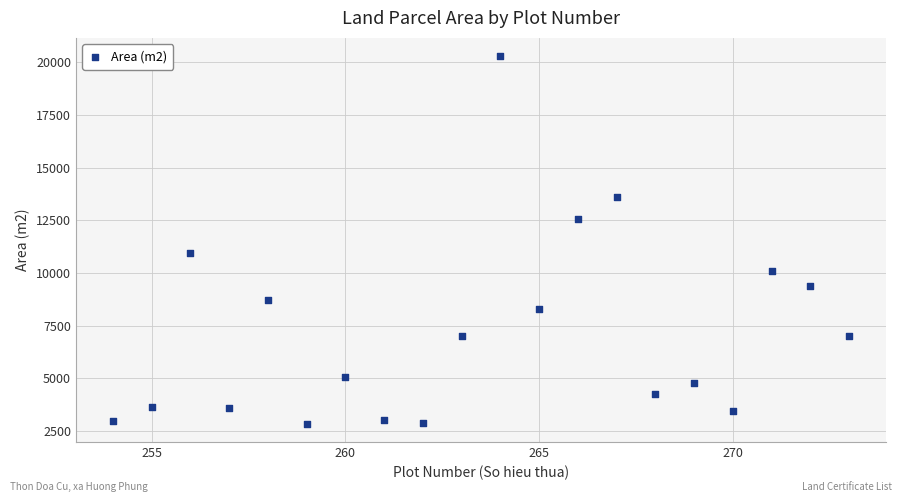

What Y value in the scatter plot is closest to 11565?

10945.5